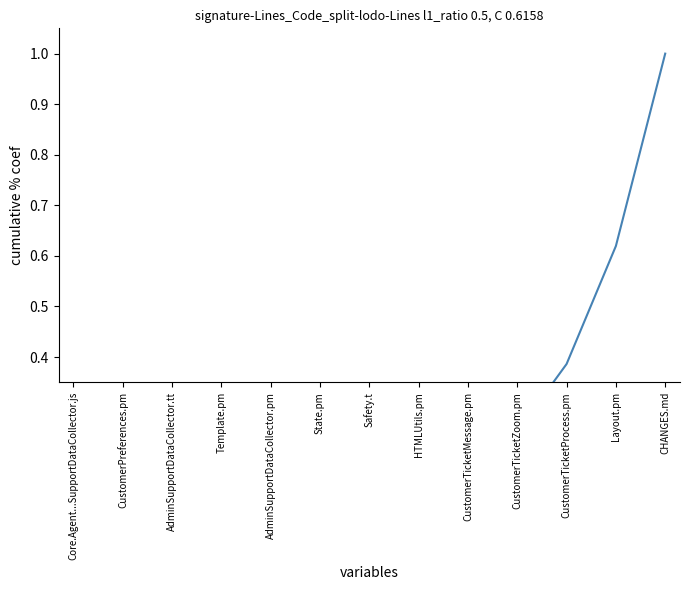

Does the chart display data point markers on the line(s)?

No